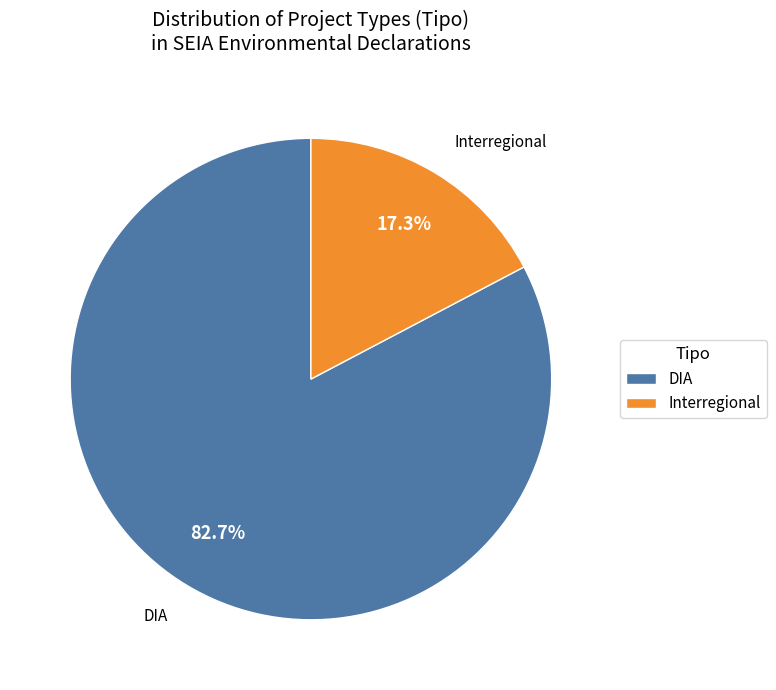

To the nearest percent, what is the difference between the largest and smallest slice percentages?

65%